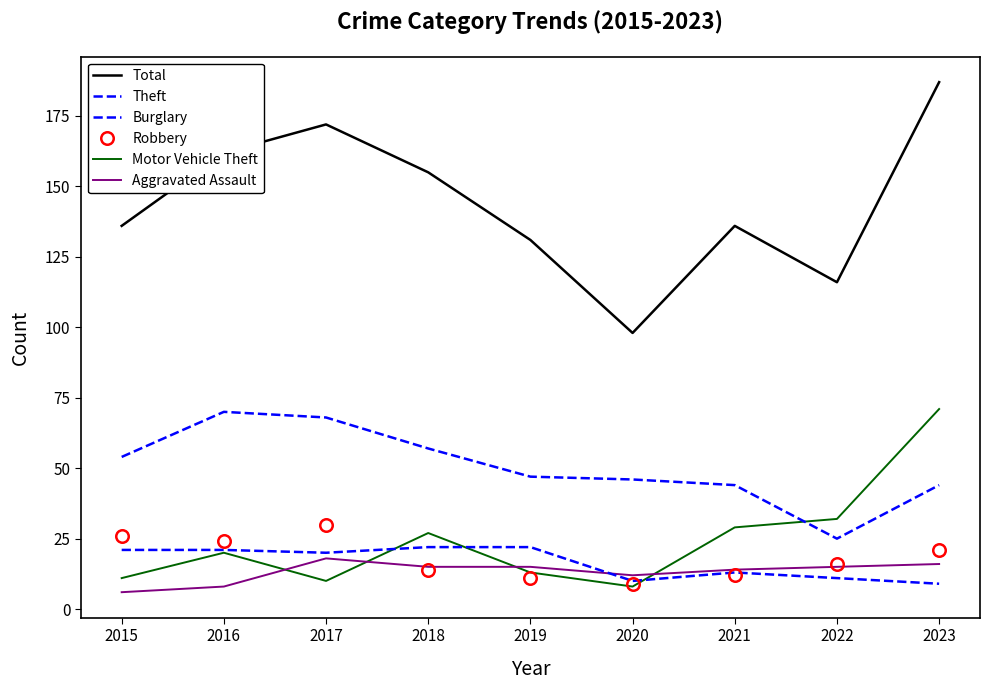

True or false: Motor Vehicle Theft has more than 0 points higher than both neighbors.

True